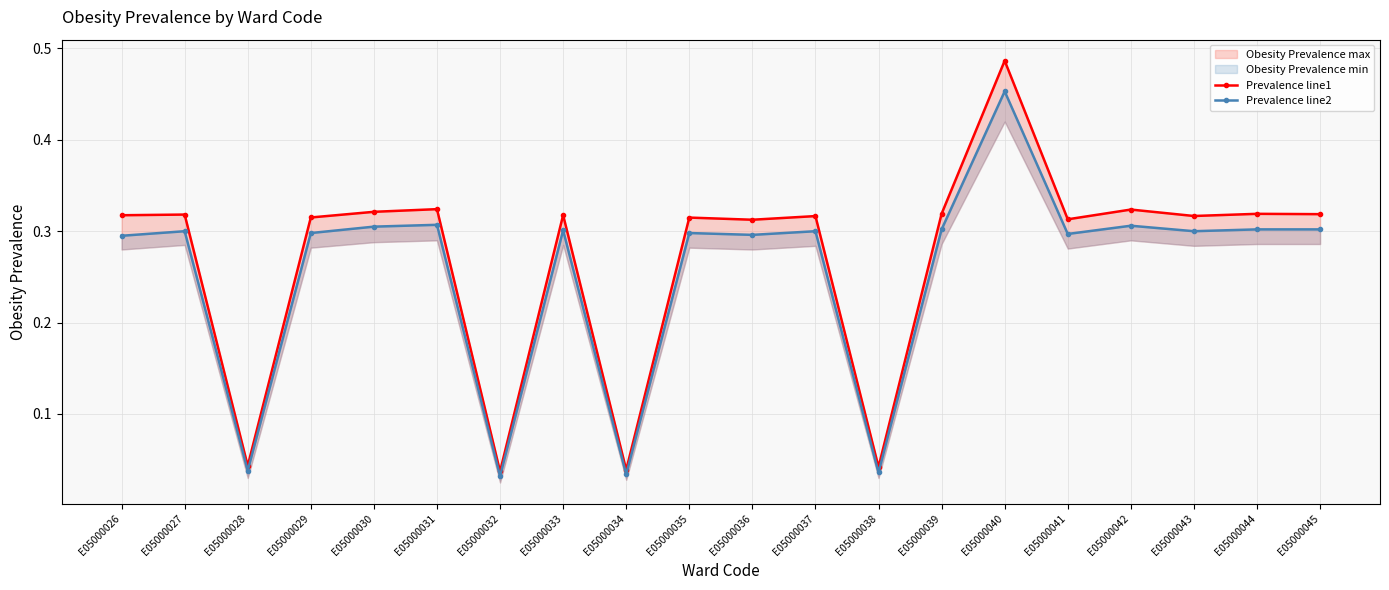

How many data points does each series have?

20